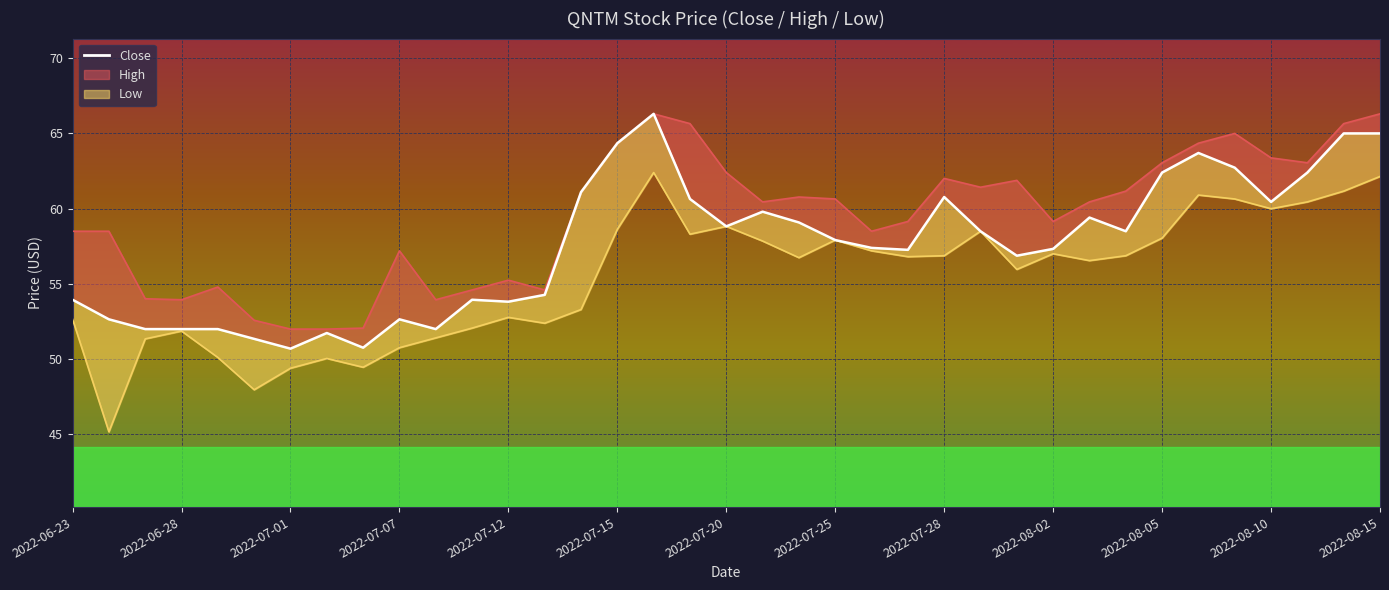

What is the sum of all values?

2129.6